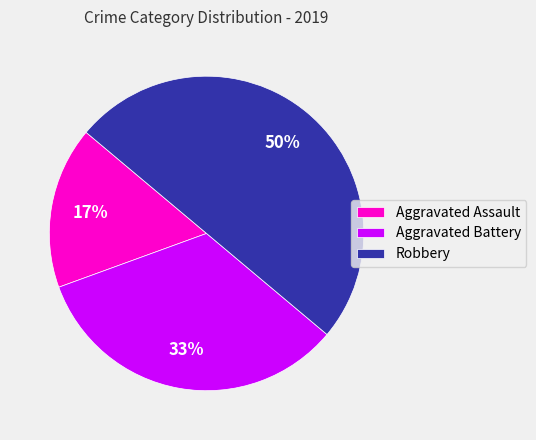

Which slice is the largest?

Robbery